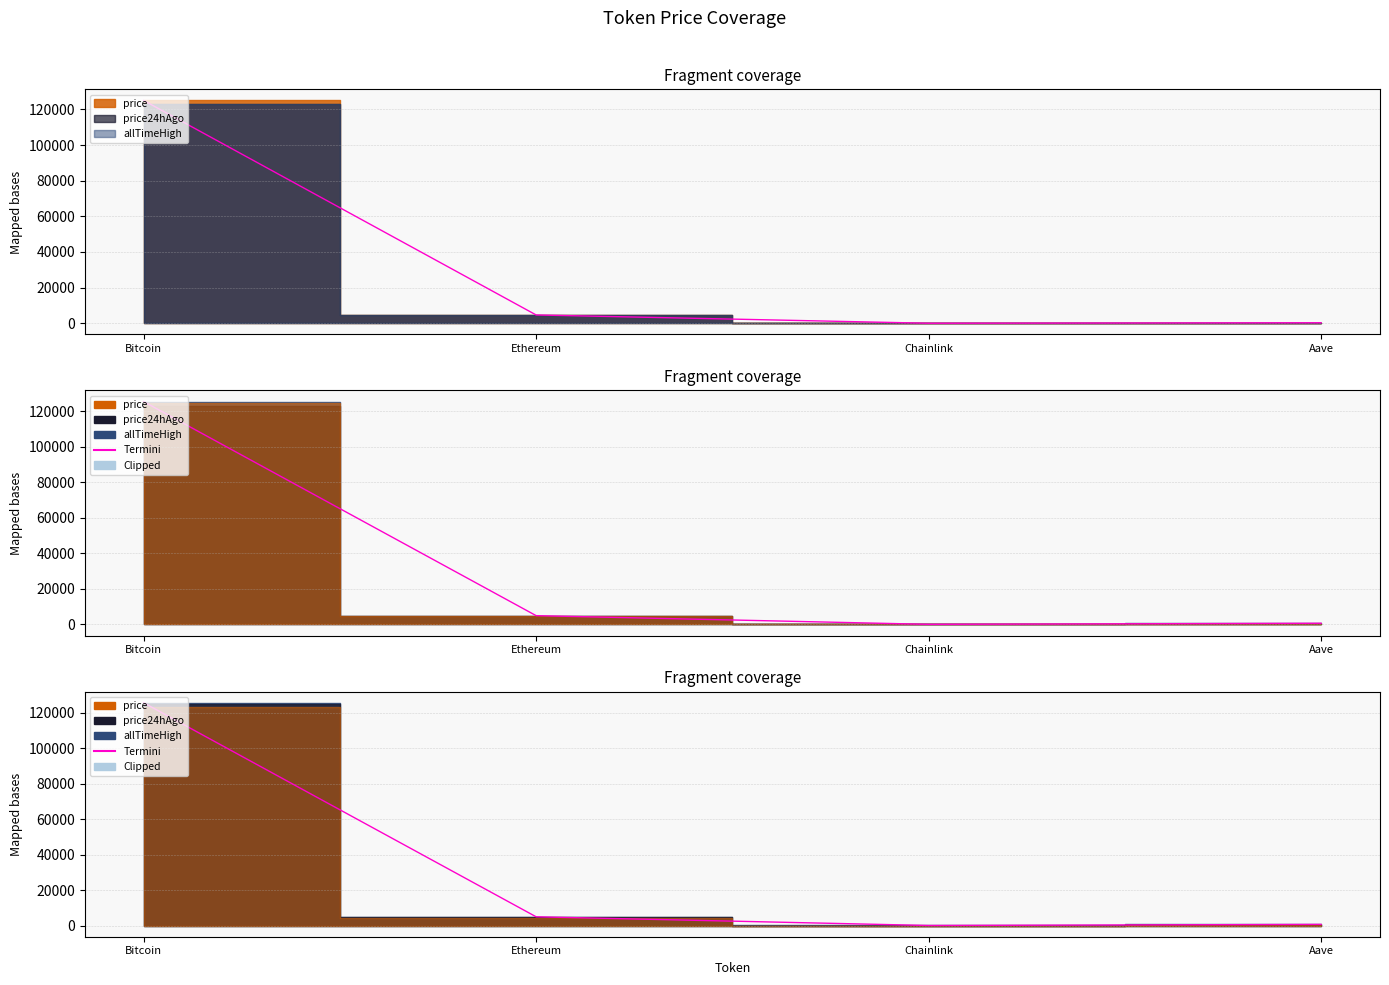

How many data points does each series have?

4